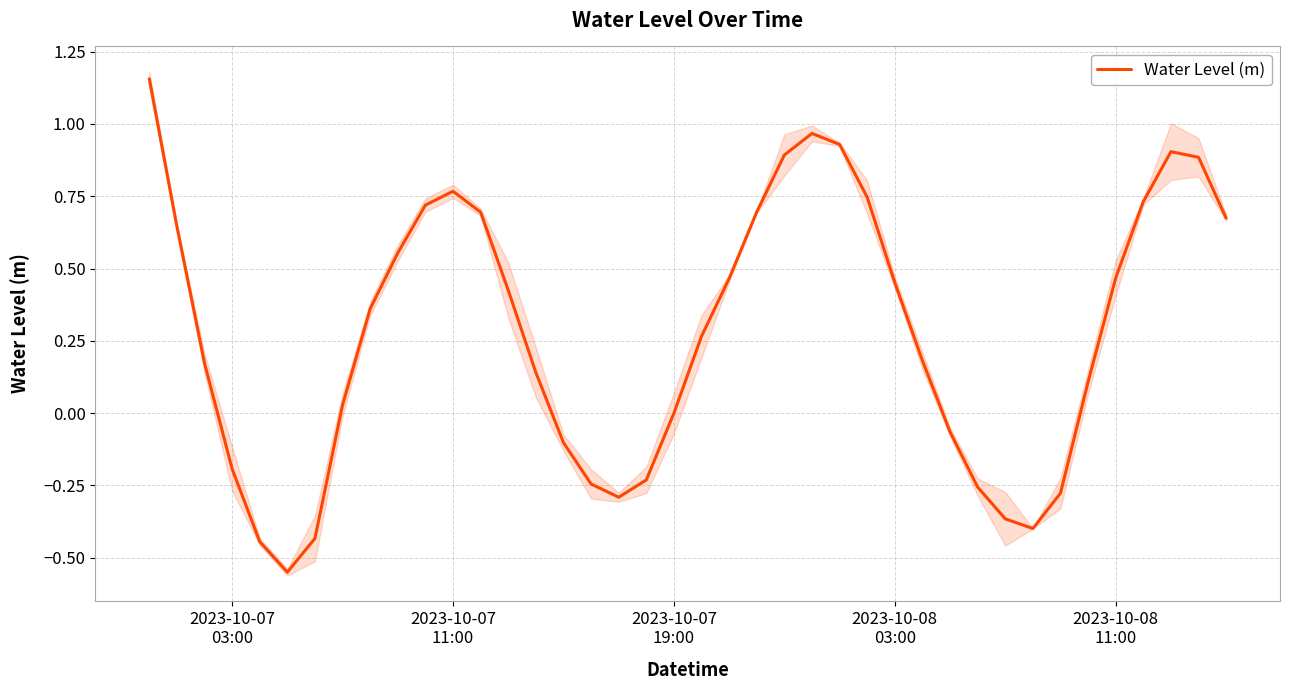

What is the average value?

0.3